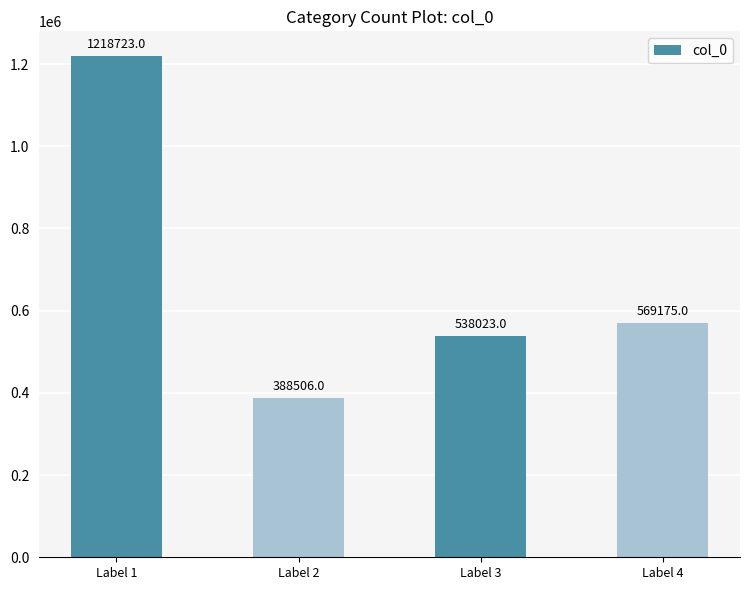

Which has a higher value, Label 3 or Label 1?

Label 1